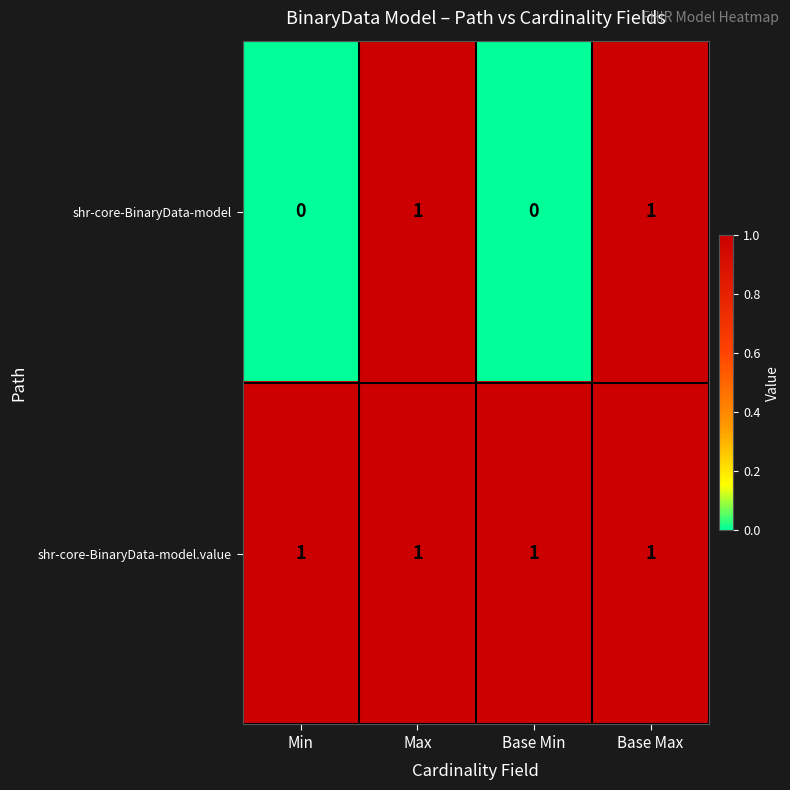

Reading left to right, transcribe all the data shown in this chart.

shr-core-BinaryData-model: Min=0	Max=1	Base Min=0	Base Max=1
shr-core-BinaryData-model.value: Min=1	Max=1	Base Min=1	Base Max=1